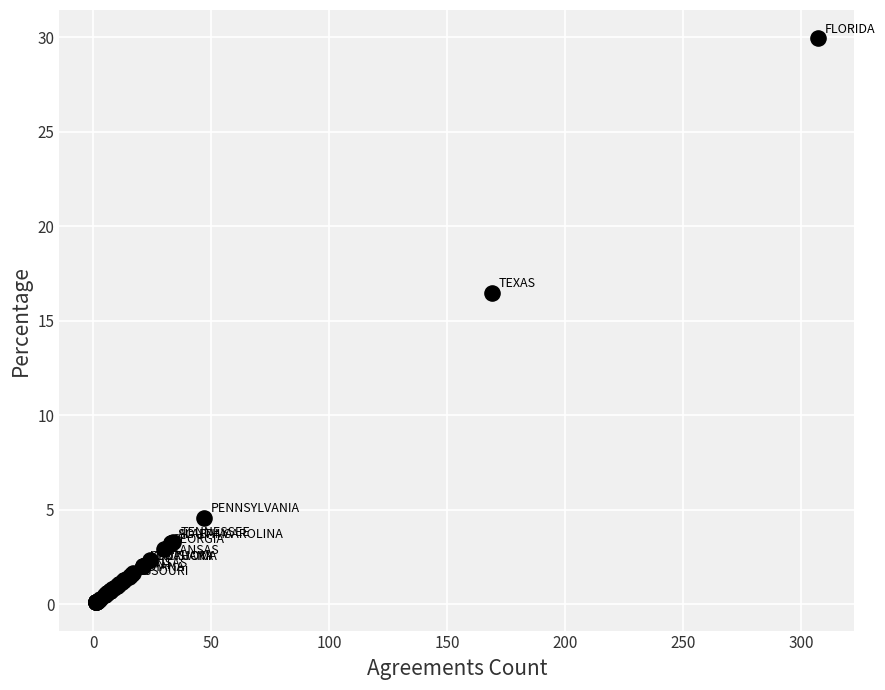

What Y value in the scatter plot is closest to 15?

16.5